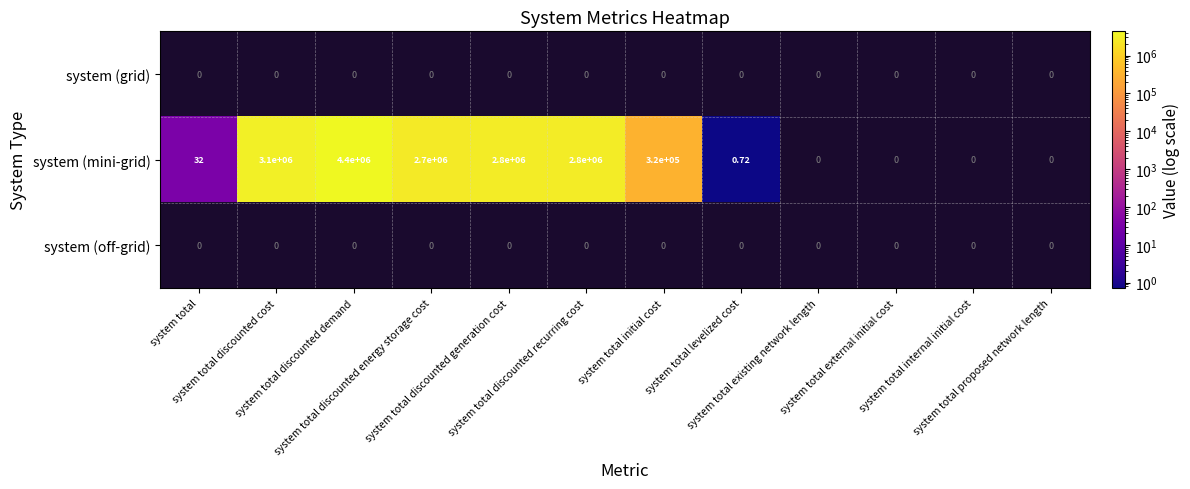

Which has a higher value, system total internal initial cost or system total existing network length?

system total existing network length